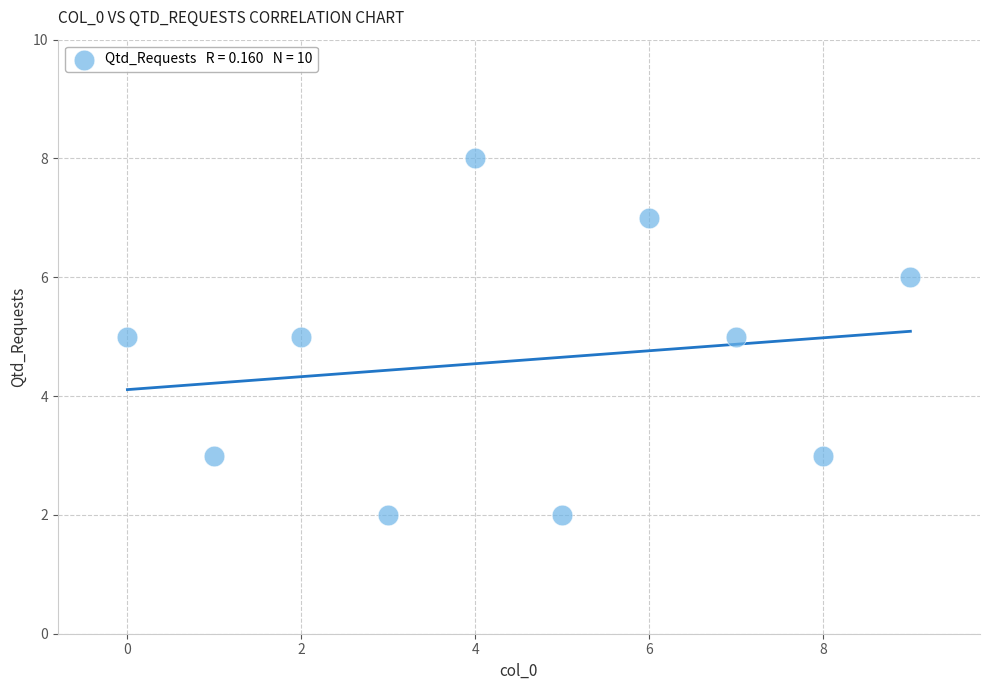

What is the average Y value?

5